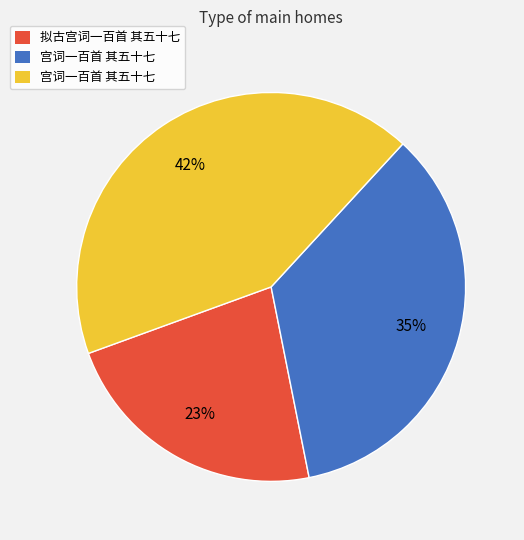

To the nearest percent, what is the average slice percentage?

33%